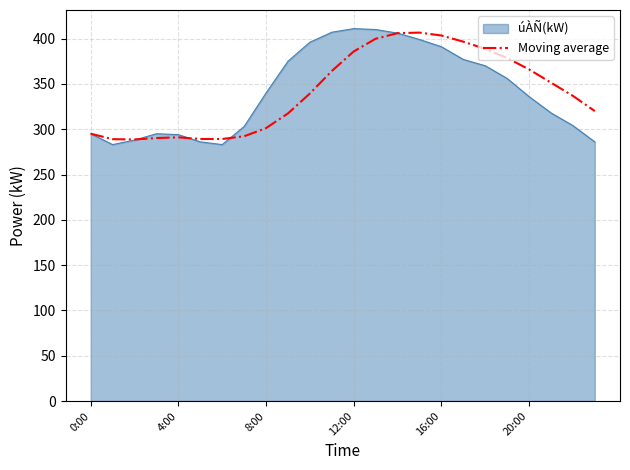

What is the highest value of the Moving average series?

406.6